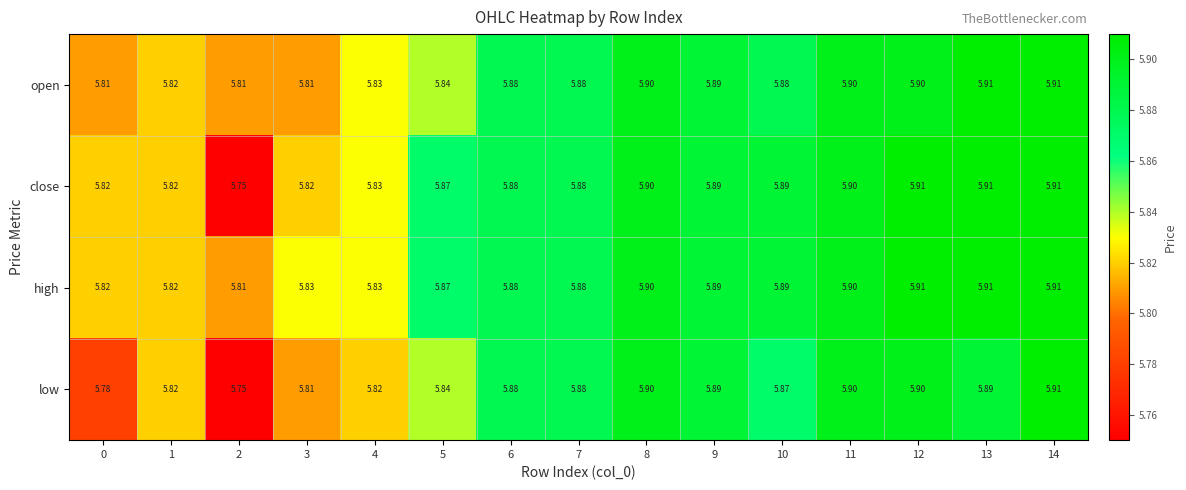

How many series are shown in this chart?

4